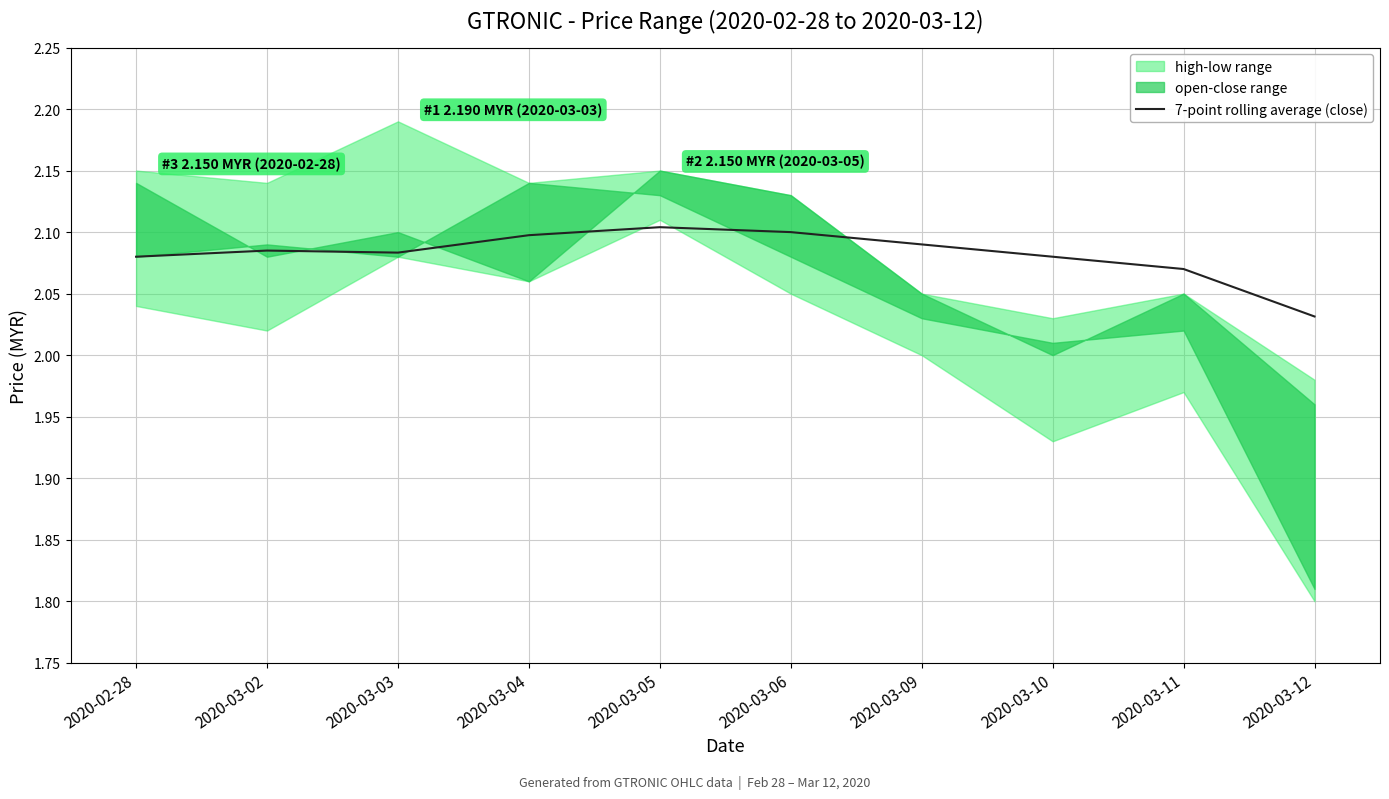

What is the value of the 8th point from the left?

2.1